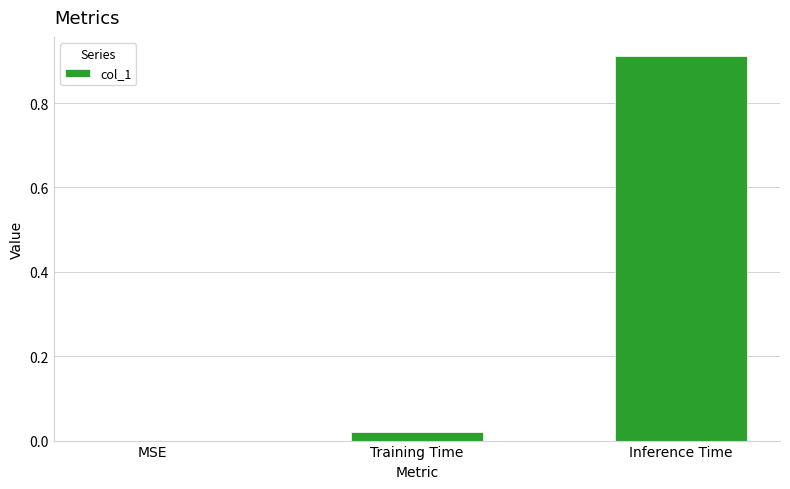

What is the change in value from MSE to Inference Time?

+0.9